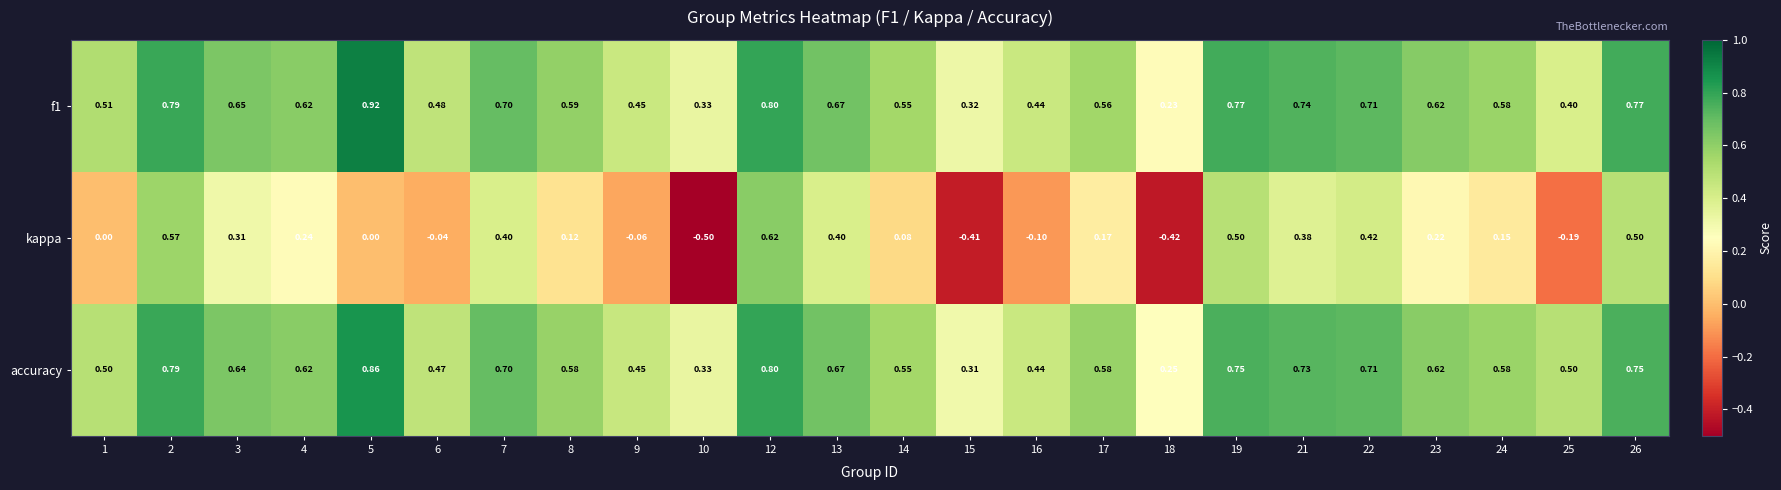

What is the difference between the highest and lowest values at 23?

0.4